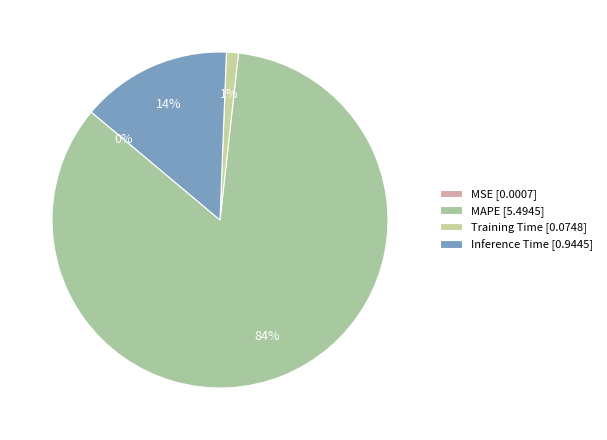

How many segments does this pie chart have?

4